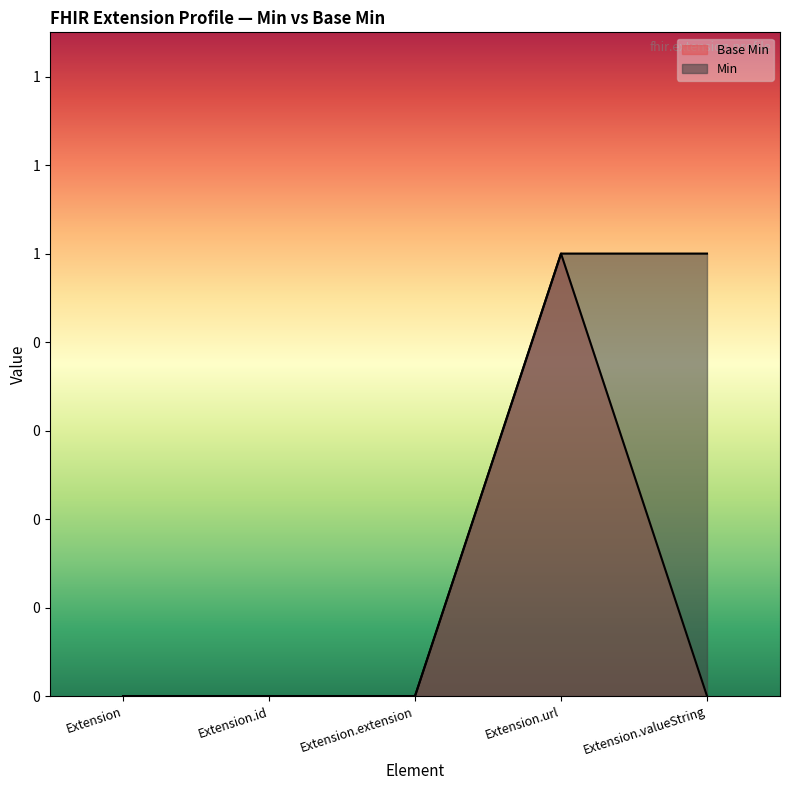

Which has a higher value, Extension.id or Extension.extension?

Extension.id